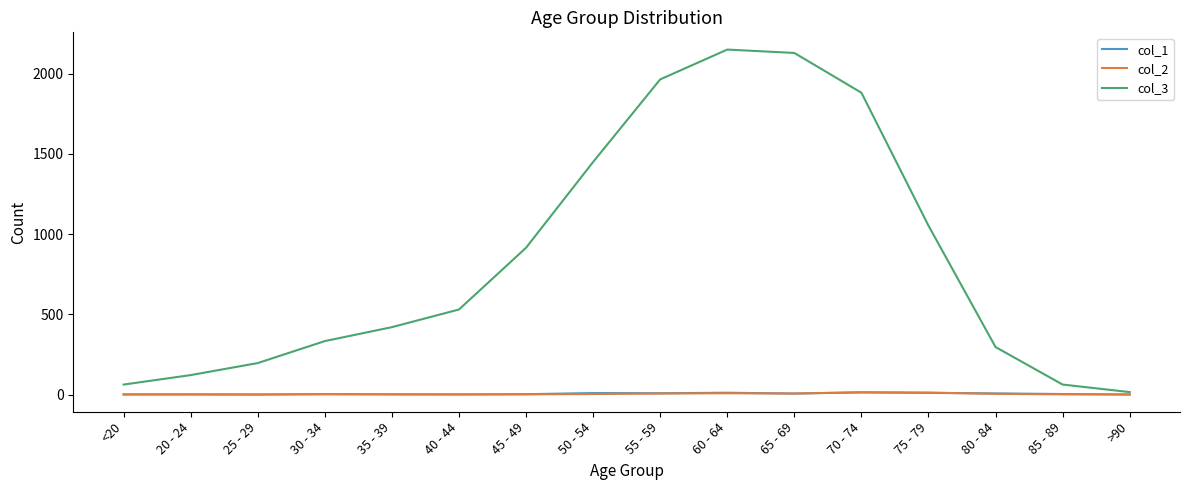

Is the value of col_2 at <20 greater than the value of col_3 at 30 - 34?

No